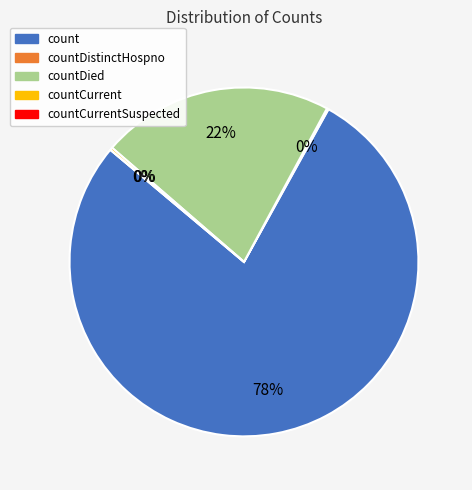

Rank the categories by value from highest to lowest.

count, countDied, countCurrent, countDistinctHospno, countCurrentSuspected